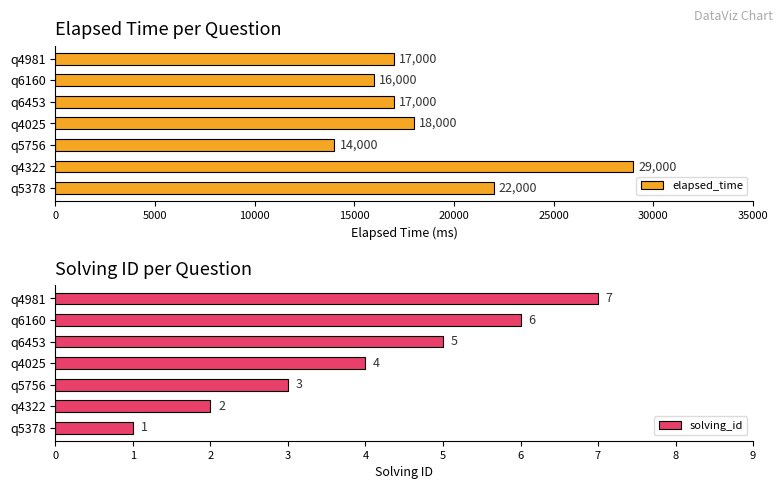

Read the solving_id value at q5756.

3